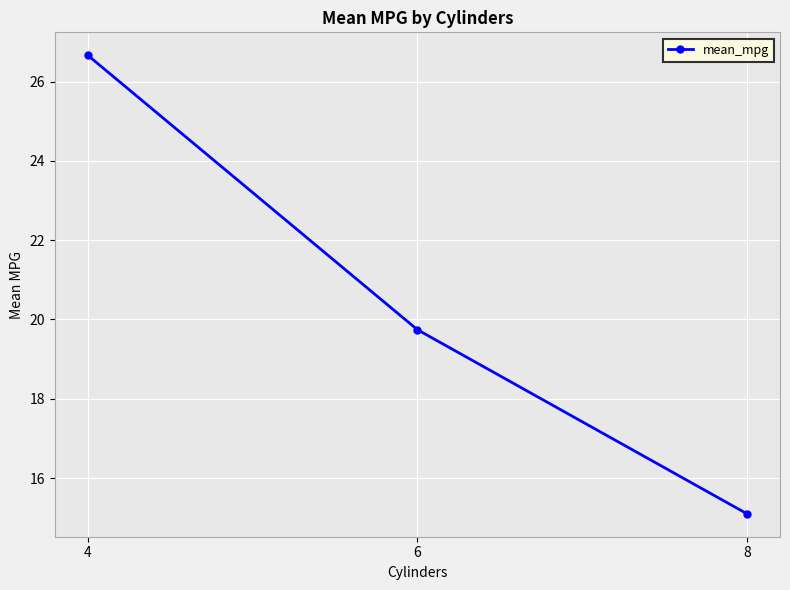

Reading right to left, what are all the values shown in this chart?

15.1	19.7	26.7